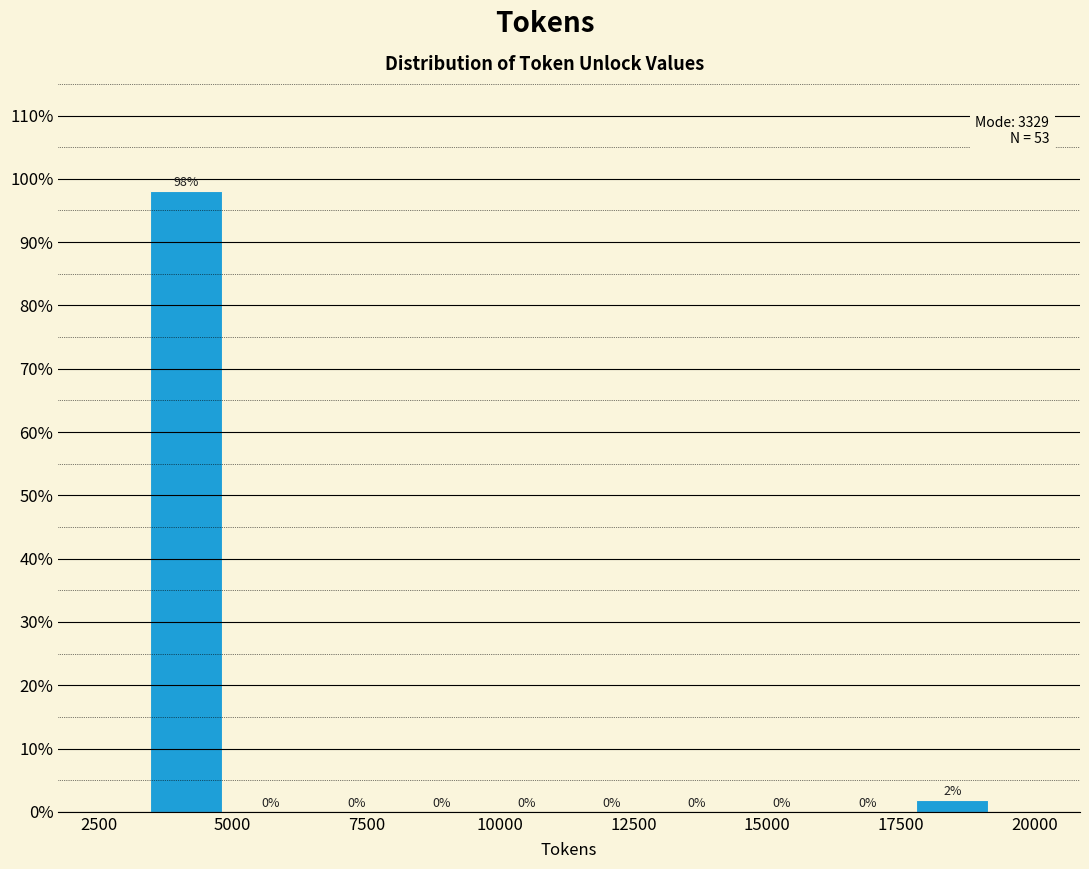

Around what value on the x-axis is the tallest bar? Give the approximate position of its centre, as read against the axis.

4000